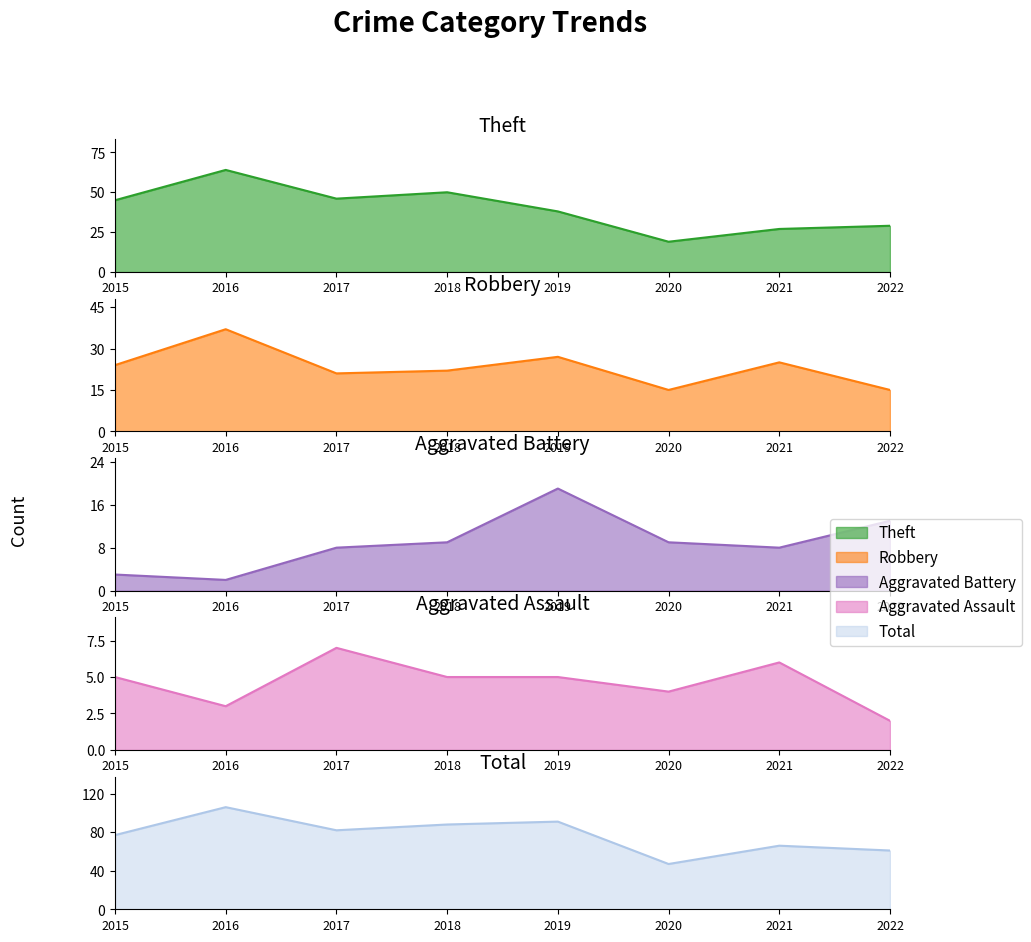

What is the difference between the maximum and second lowest values in the Aggravated Battery series?

16